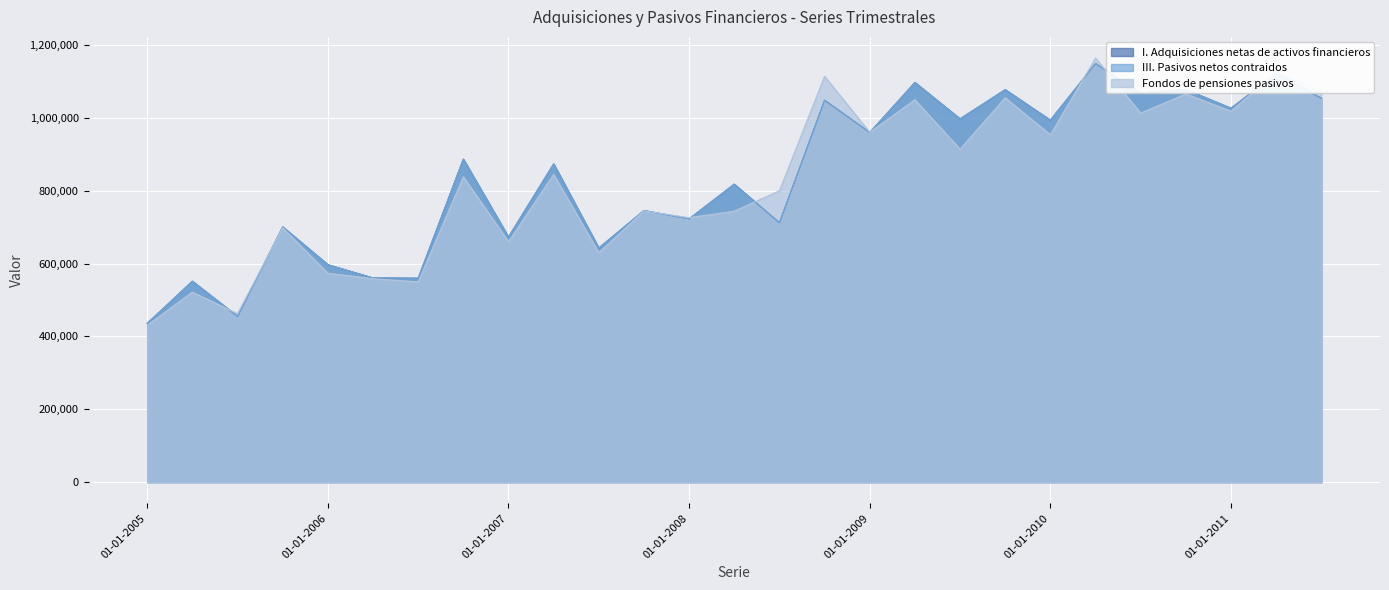

What is the average value of the III. Pasivos netos contraidos series?

837513